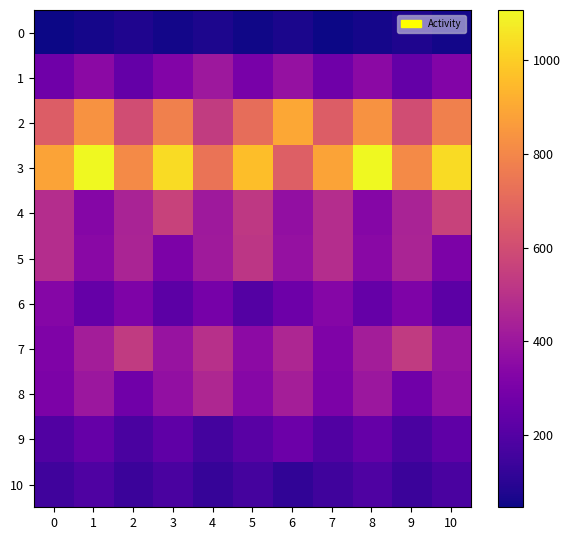

What is the total value across all series at 4?

4113.2